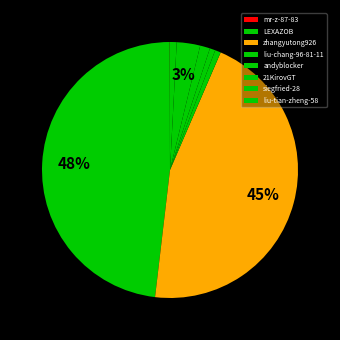

To the nearest percent, what portion does liu-chang-96-81-11 represent?

1%